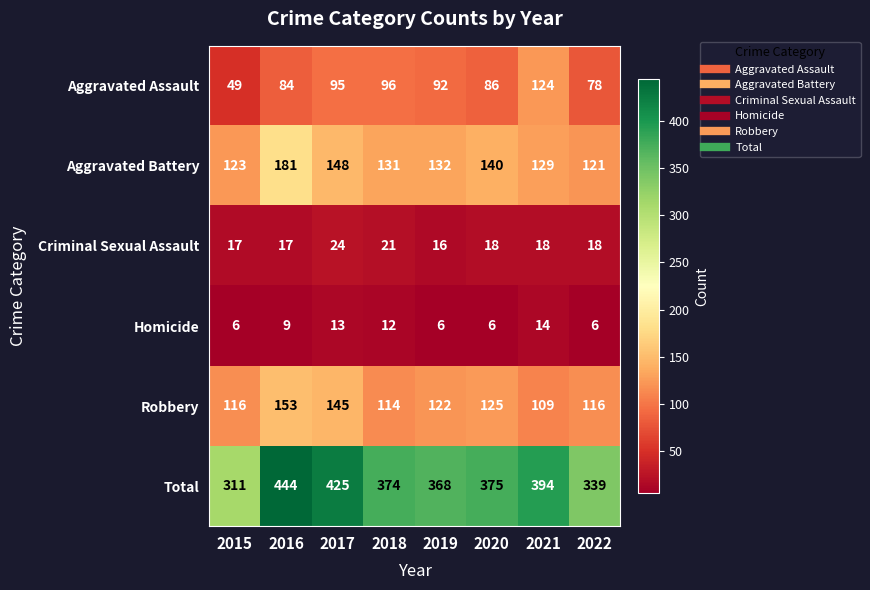

What is the approximate value of Total at 2021?

394